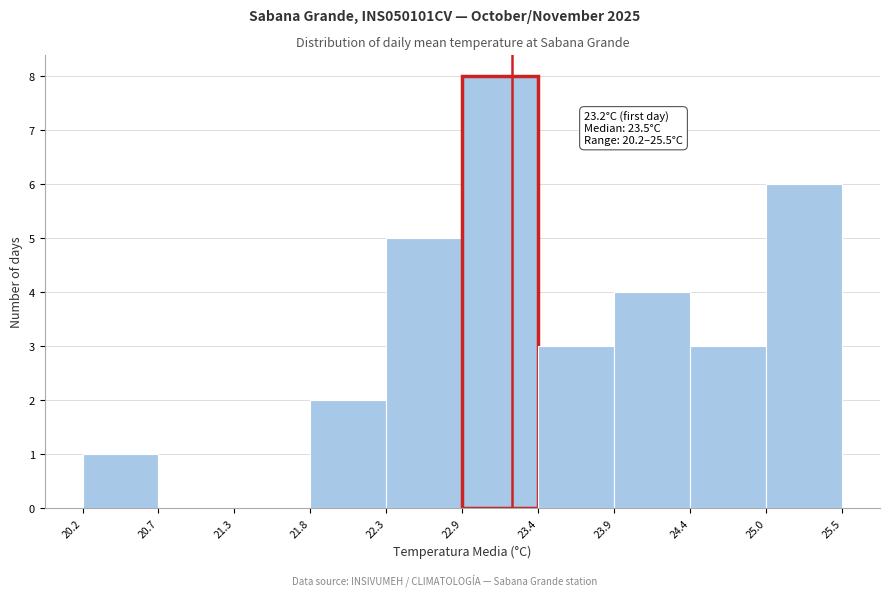

Over which range of the x-axis is the bar tallest?

22.9 to 23.4